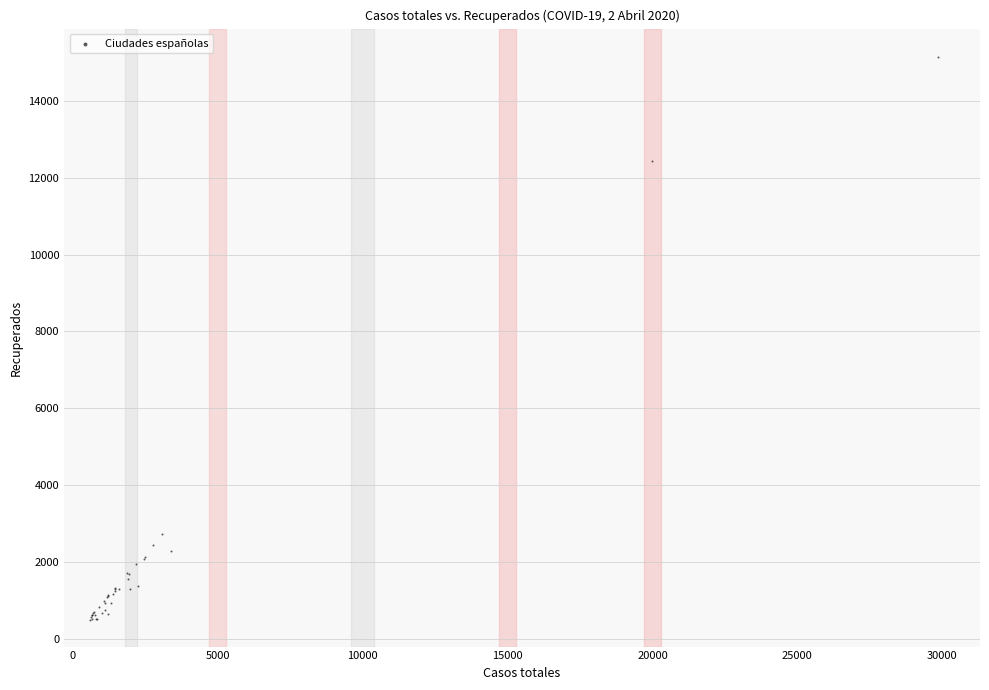

What Y value in the scatter plot is closest to 7815?

12441